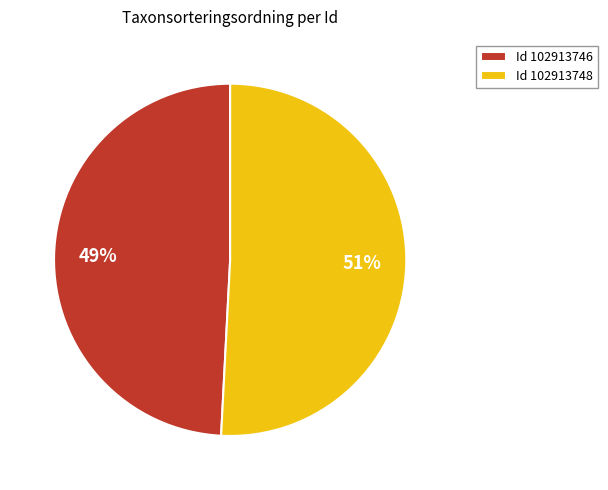

Is there any slice that represents more than half of the pie?

Yes